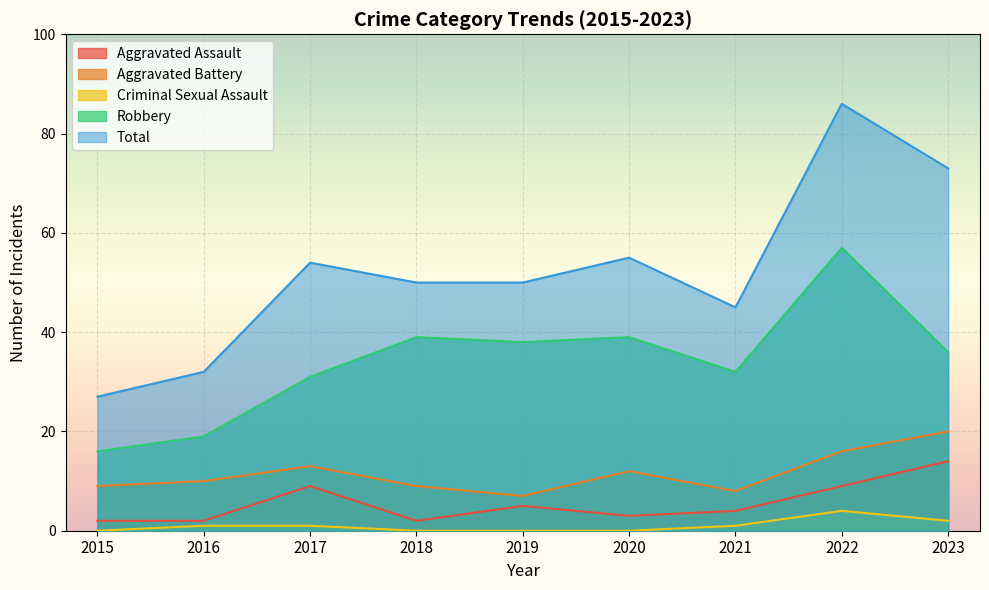

True or false: Criminal Sexual Assault and Total intersect in this chart.

False